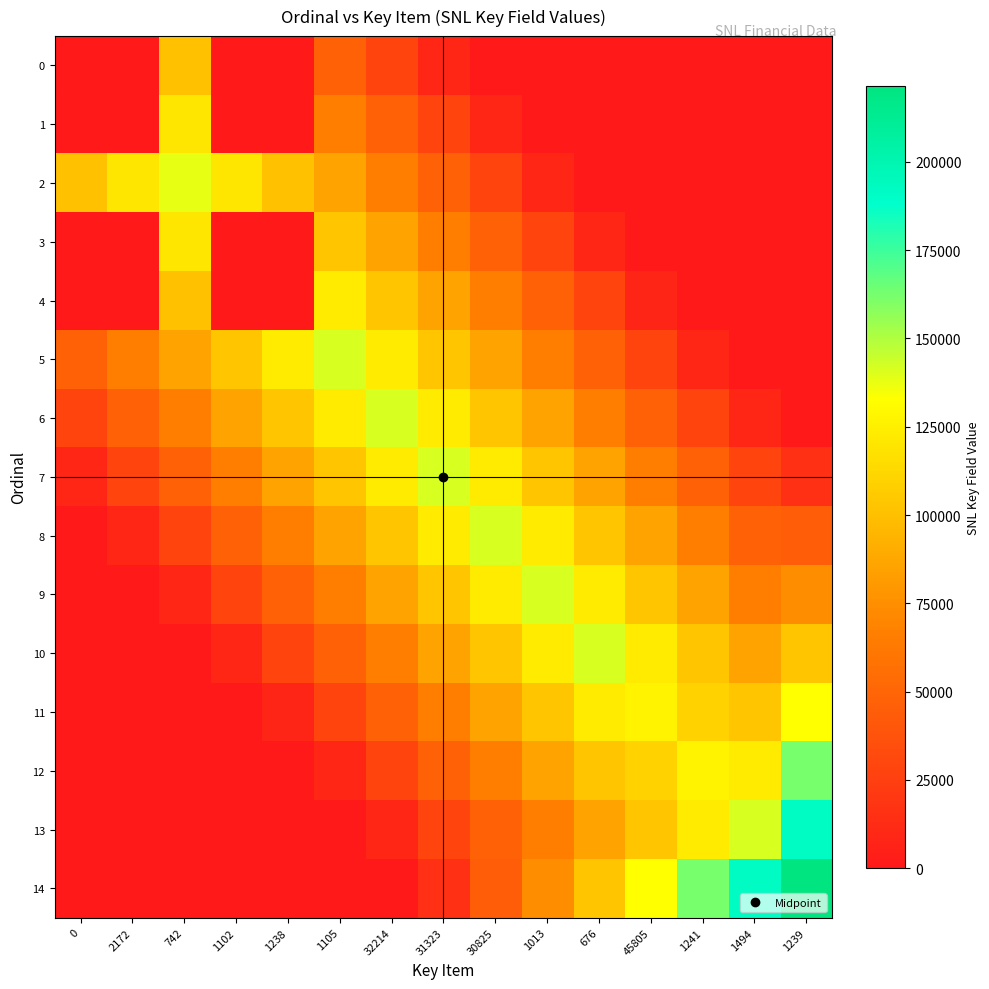

What is the spread (max minus min) of values at 1241?

162486.9